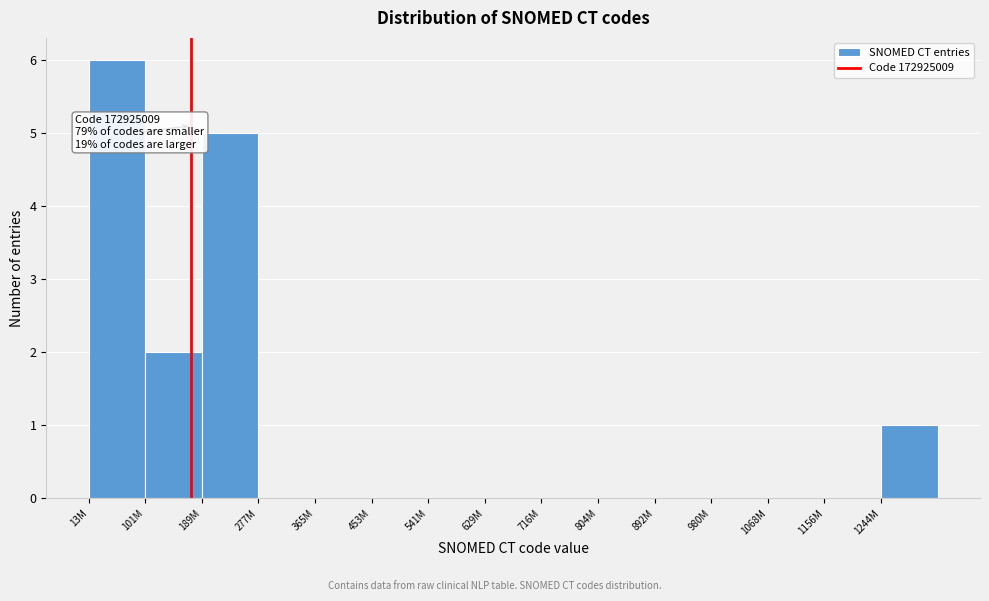

Reading right to left, transcribe all the data shown in this chart.

1244M=1	1156M=0	1068M=0	980M=0	892M=0	804M=0	716M=0	629M=0	541M=0	453M=0	365M=0	277M=0	189M=5	101M=2	13M=6